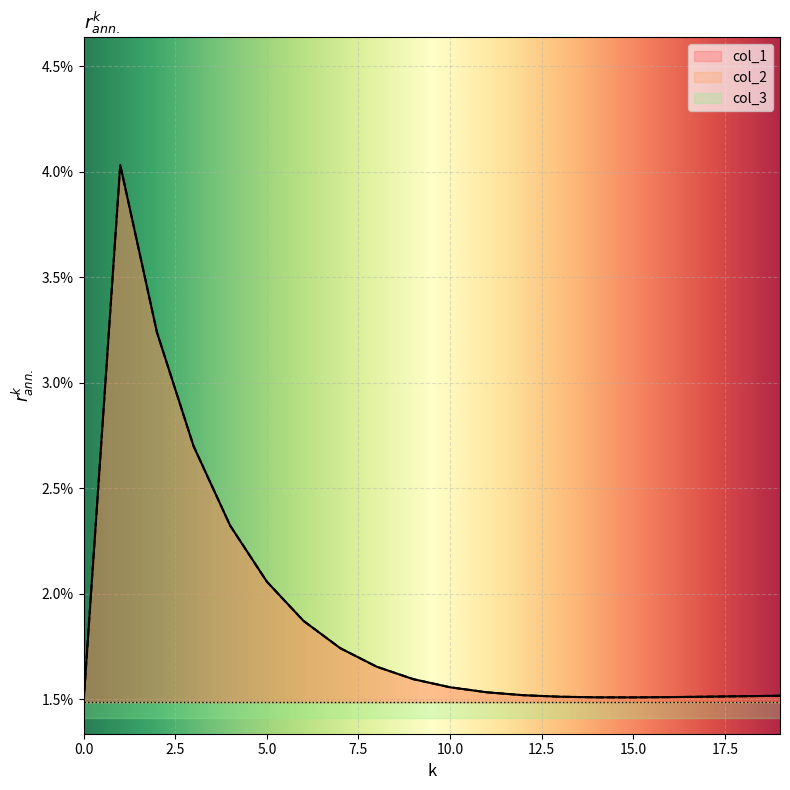

The value of col_2 at 11 is 0.0. True or false?

True